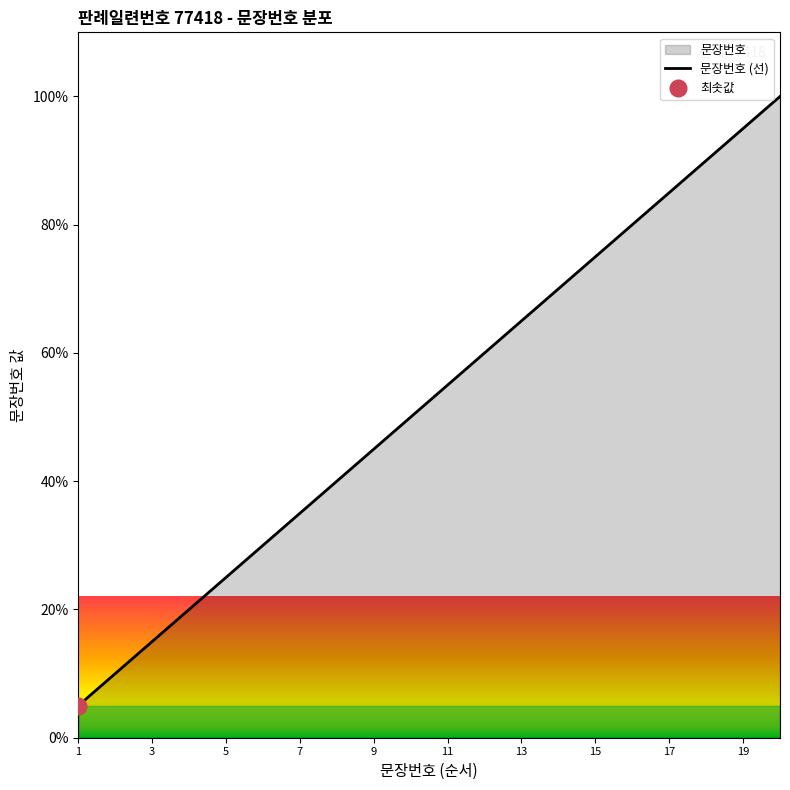

What is the maximum value shown in the chart?

100.0